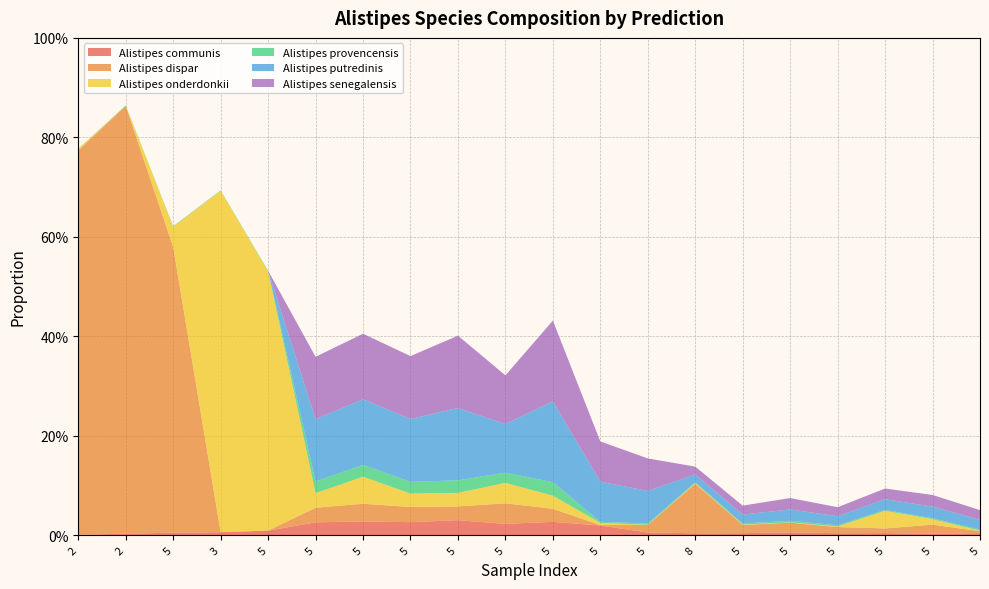

Reading left to right, extract all data points from this chart.

s__Alistipes communis: 2=0.0	2=0.0	5=0.0	3=0.0	5=0.0	5=0.0	5=0.0	5=0.0	5=0.0	5=0.0	5=0.0	5=0.0	5=0.0	8=0.0	5=0.0	5=0.0	5=0.0	5=0.0	5=0.0	5=0.0
s__Alistipes dispar: 2=0.8	2=0.9	5=0.6	3=0.0	5=0.0	5=0.0	5=0.0	5=0.0	5=0.0	5=0.0	5=0.0	5=0.0	5=0.0	8=0.1	5=0.0	5=0.0	5=0.0	5=0.0	5=0.0	5=0.0
s__Alistipes onderdonkii: 2=0.0	2=0.0	5=0.0	3=0.7	5=0.5	5=0.0	5=0.1	5=0.0	5=0.0	5=0.0	5=0.0	5=0.0	5=0.0	8=0.0	5=0.0	5=0.0	5=0.0	5=0.0	5=0.0	5=0.0
s__Alistipes provencensis: 2=0.0	2=0.0	5=0.0	3=0.0	5=0.0	5=0.0	5=0.0	5=0.0	5=0.0	5=0.0	5=0.0	5=0.0	5=0.0	8=0.0	5=0.0	5=0.0	5=0.0	5=0.0	5=0.0	5=0.0
s__Alistipes putredinis: 2=0.0	2=0.0	5=0.0	3=0.0	5=0.0	5=0.1	5=0.1	5=0.1	5=0.1	5=0.1	5=0.2	5=0.1	5=0.1	8=0.0	5=0.0	5=0.0	5=0.0	5=0.0	5=0.0	5=0.0
s__Alistipes senegalensis: 2=0.0	2=0.0	5=0.0	3=0.0	5=0.0	5=0.1	5=0.1	5=0.1	5=0.1	5=0.1	5=0.2	5=0.1	5=0.1	8=0.0	5=0.0	5=0.0	5=0.0	5=0.0	5=0.0	5=0.0